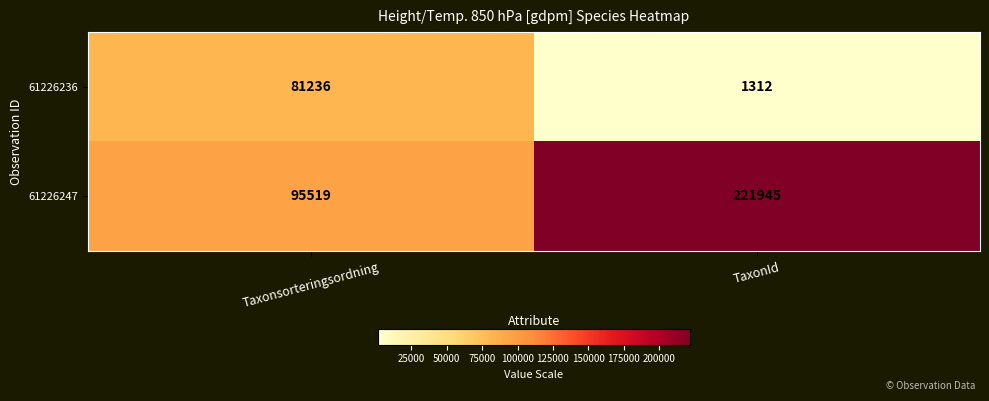

The value of 61226247 at TaxonId is 90240. True or false?

False